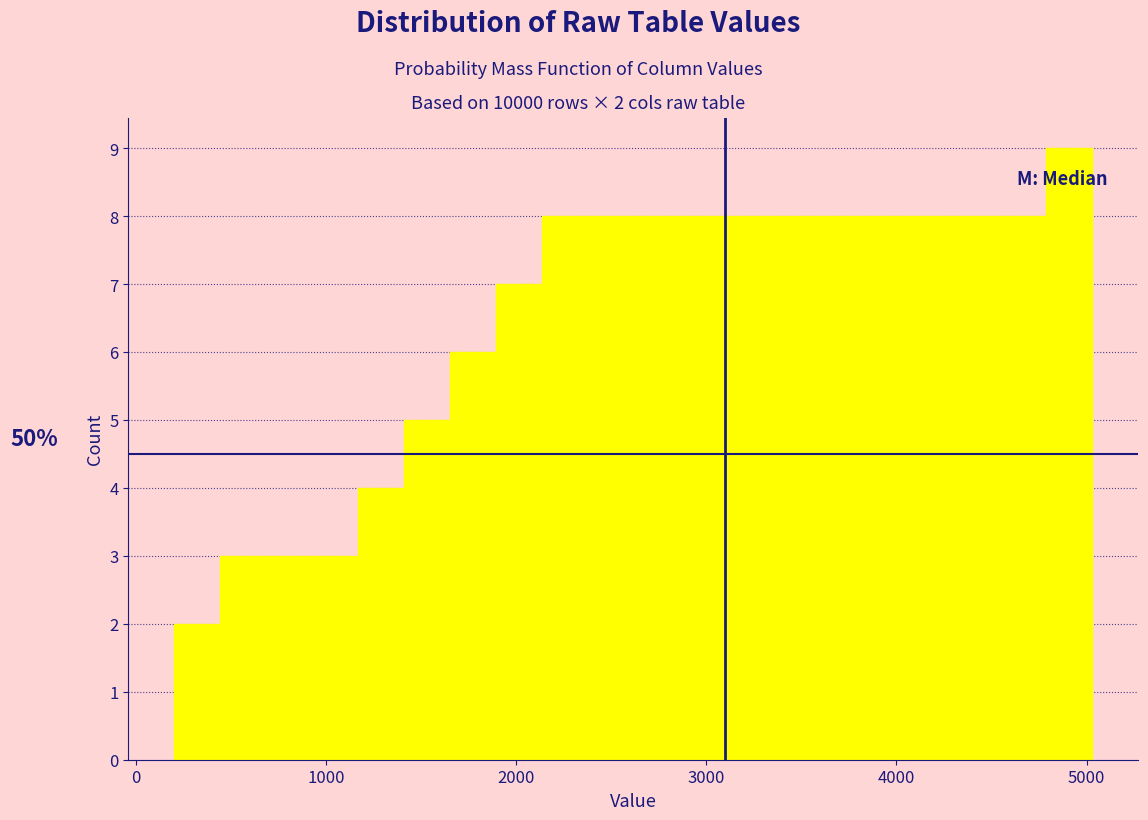

Around what value on the x-axis is the tallest bar? Give the approximate position of its centre, as read against the axis.

4900